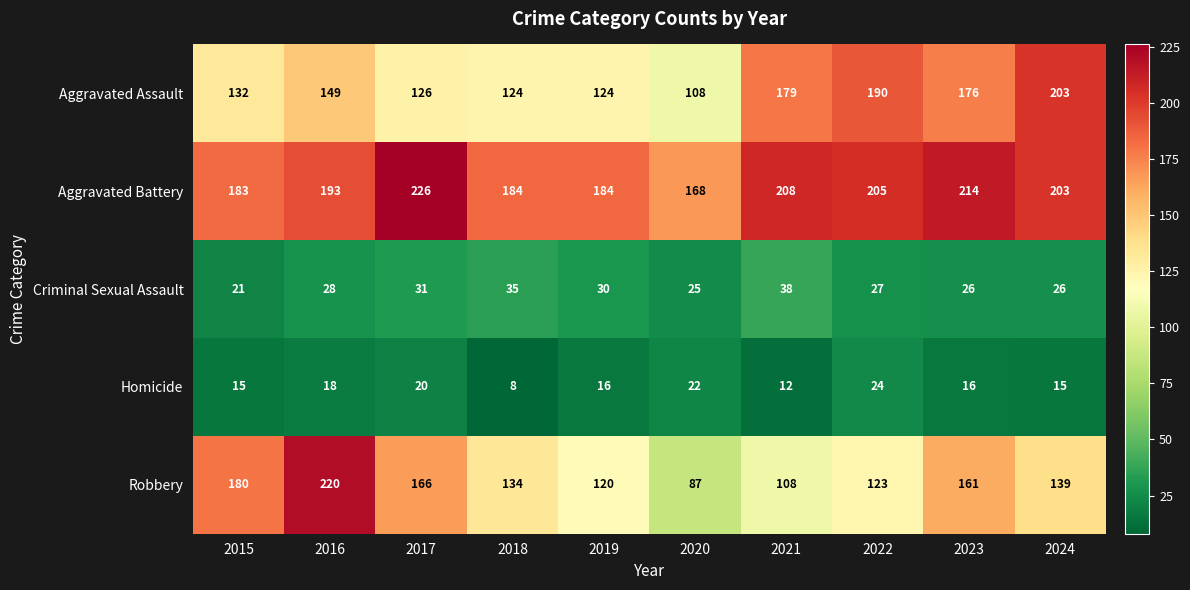

True or false: Aggravated Assault has a value of 176 at 2023.

True